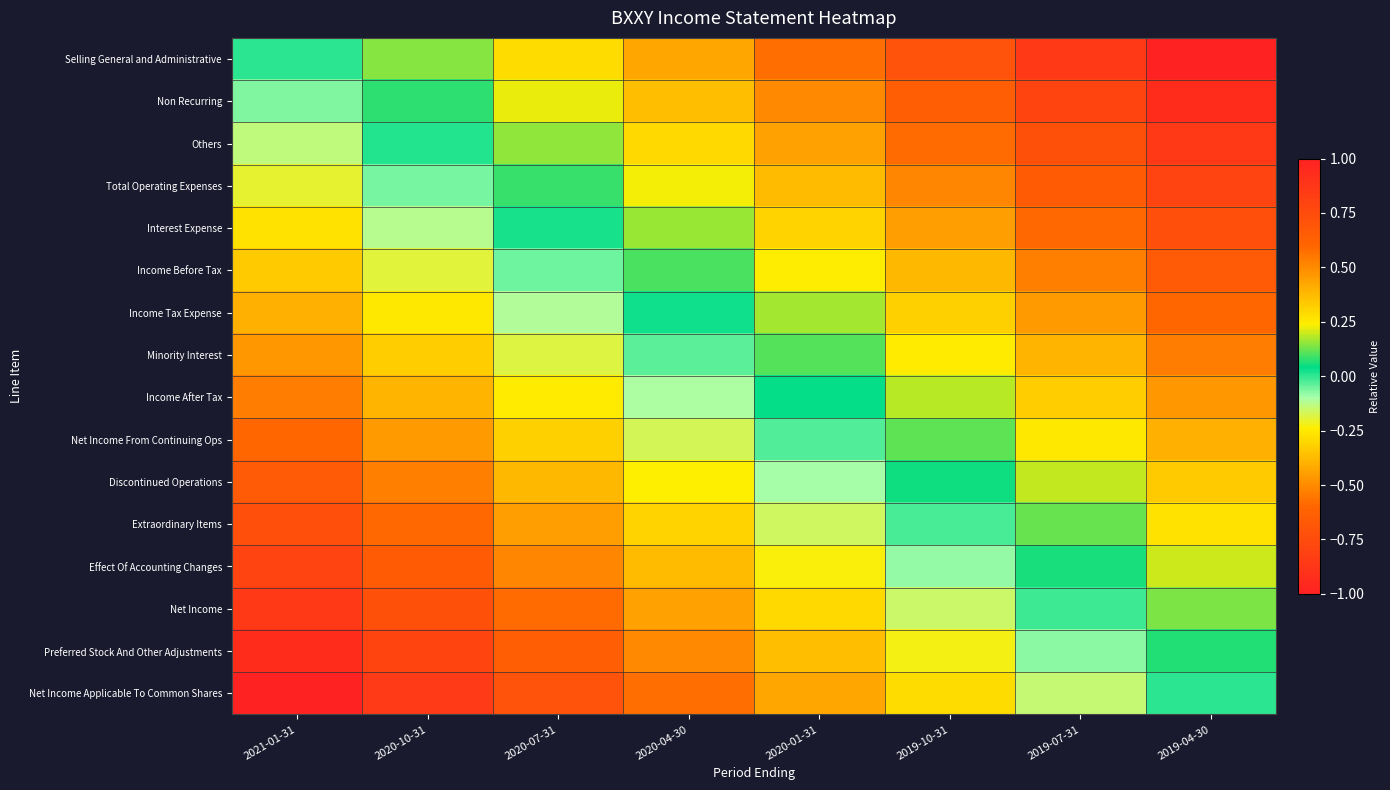

What is the difference between the highest and lowest values at 2020-07-31?

1.0